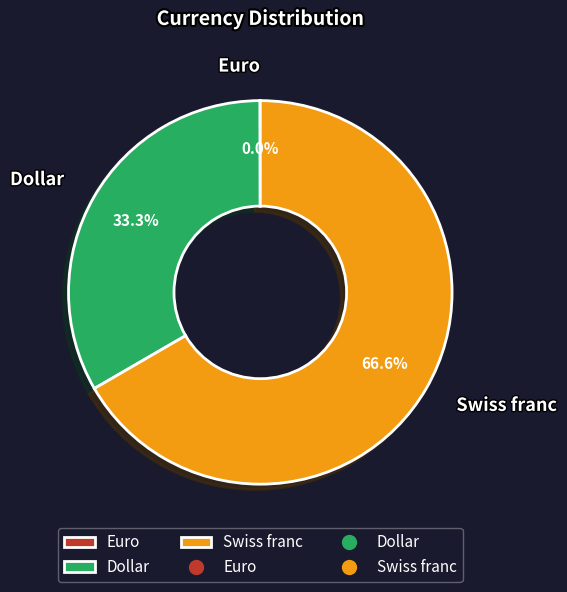

What is the ratio of the value at Swiss franc to the value at Dollar?

2.0